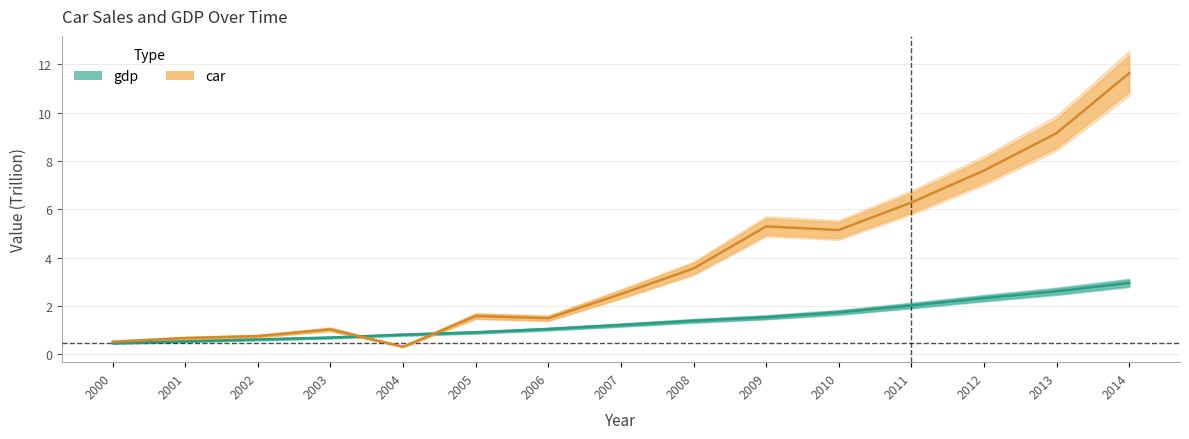

What is the minimum value for car?

0.3